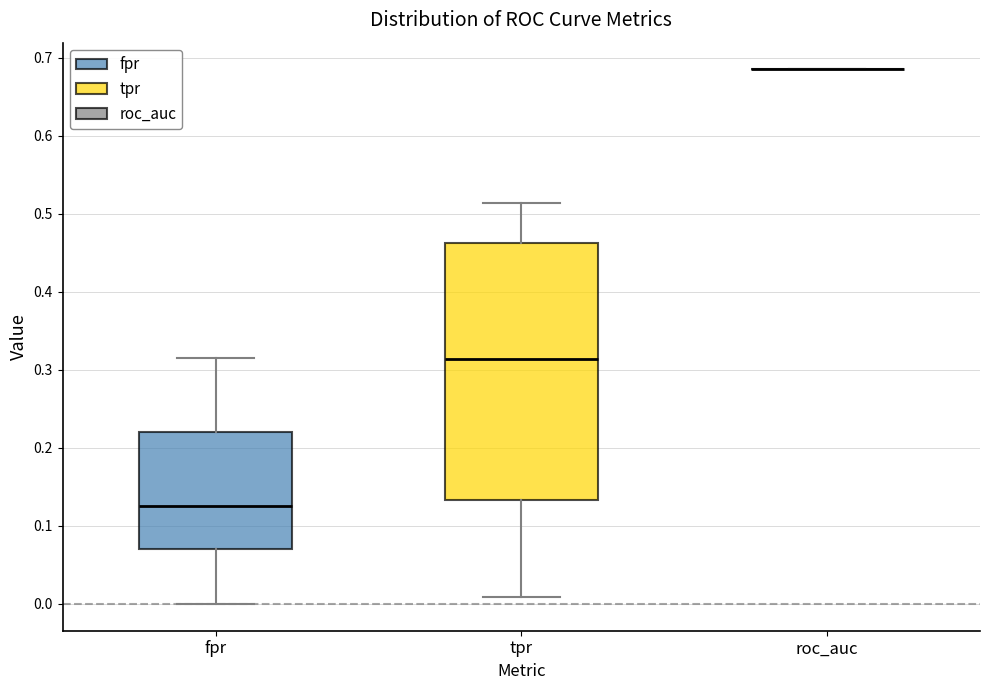

Reading left to right, transcribe this box plot: for each box, give where its median line is, the range the box spans, and where its two whiskers end, as read against the y-axis. The values are not printed on the chart, so give them approximately, as read against the axis.

fpr: median 0.13, box 0.07 to 0.22, whiskers 0.00 to 0.31
tpr: median 0.31, box 0.13 to 0.46, whiskers 0.01 to 0.51
roc_auc: box collapsed to a line at 0.69, whiskers 0.69 to 0.69